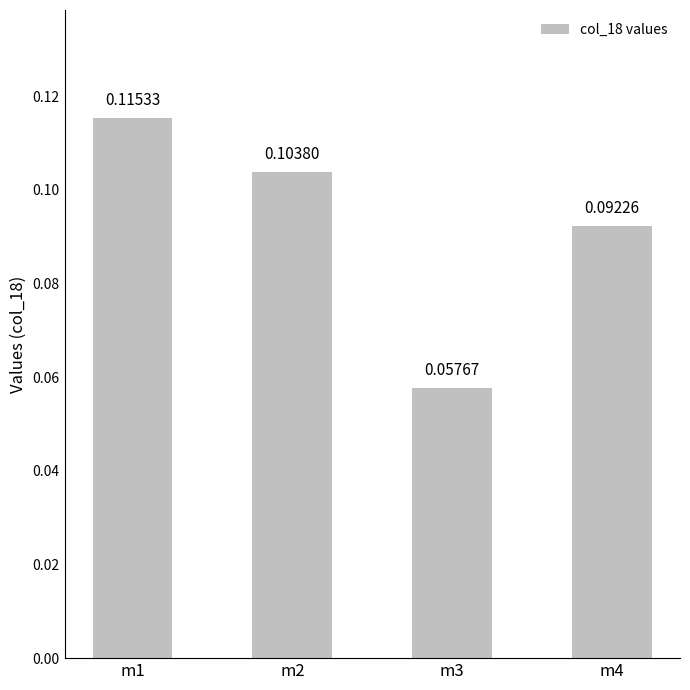

What is the sum of all values?

0.4